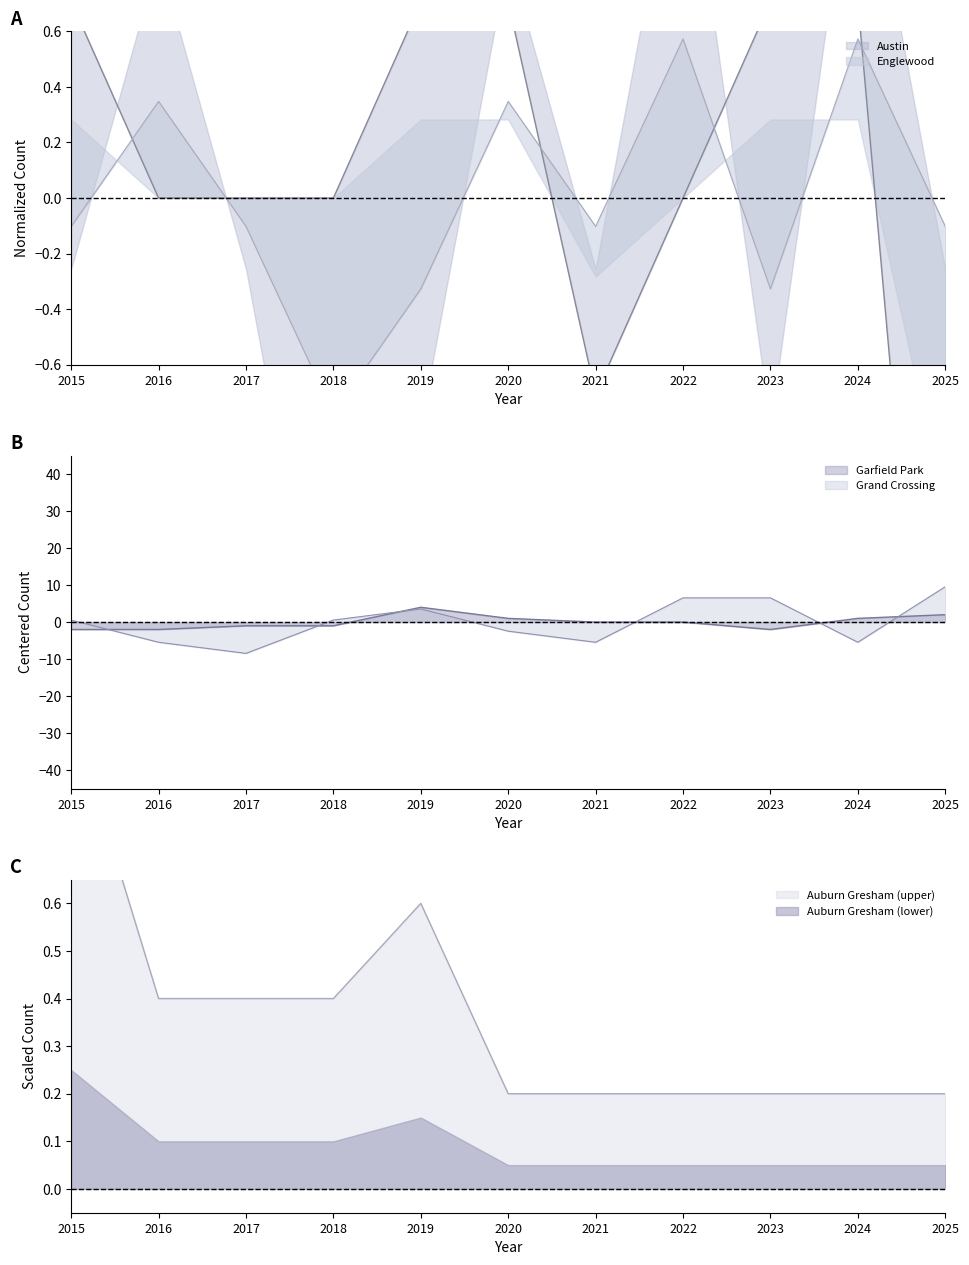

Is it true that Grand Crossing equals -5.5 at 2021?

True